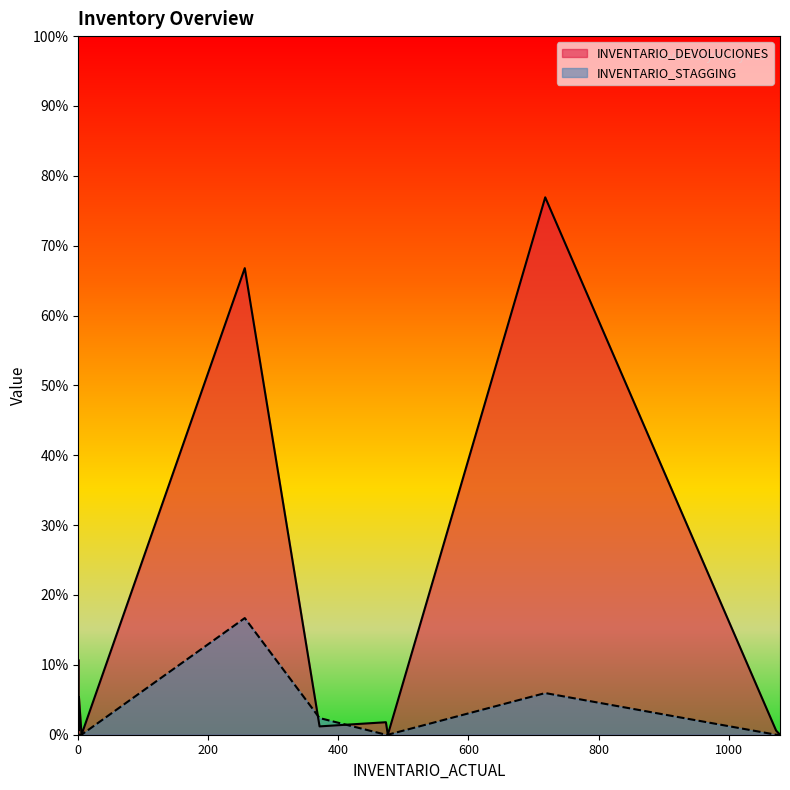

How many values in INVENTARIO_STAGGING are above zero?

3